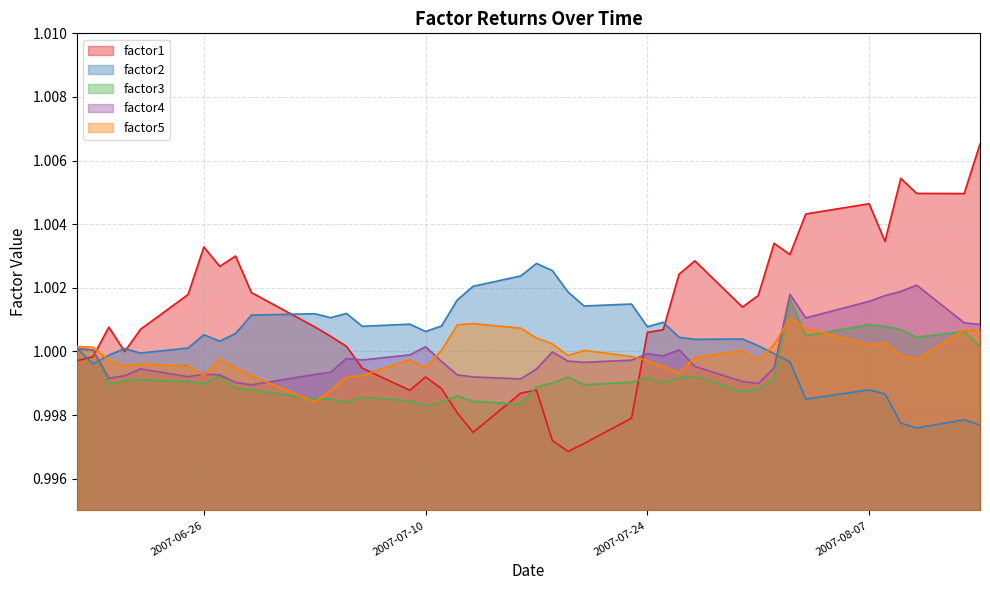

How many lines are shown in the chart?

5